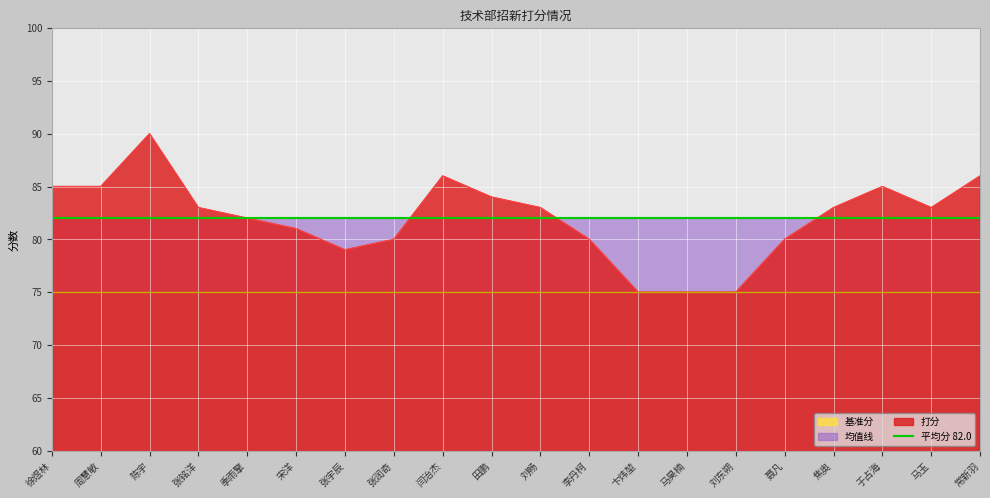

At which category does the chart reach its peak across all series?

陈宇